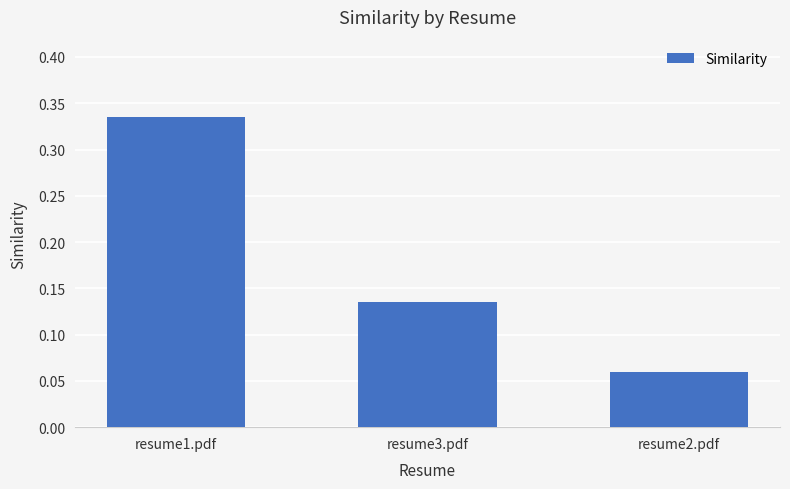

What is the change in value from resume1.pdf to resume3.pdf?

-0.2